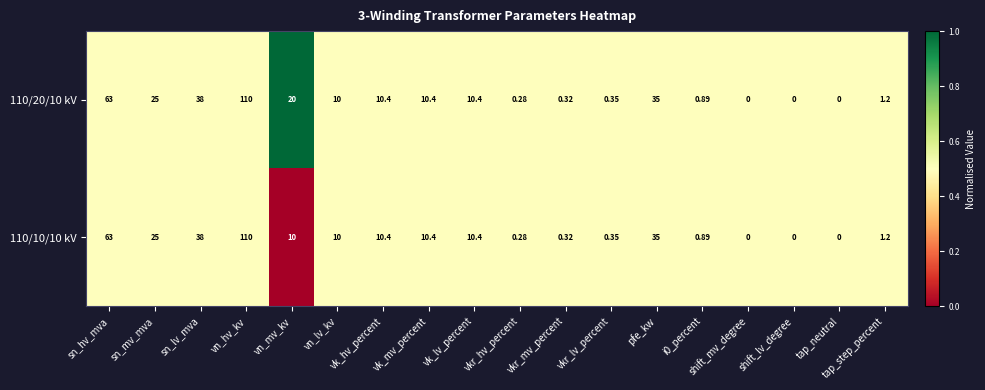

At which label does 110/10/10 kV reach its peak?

vn_hv_kv